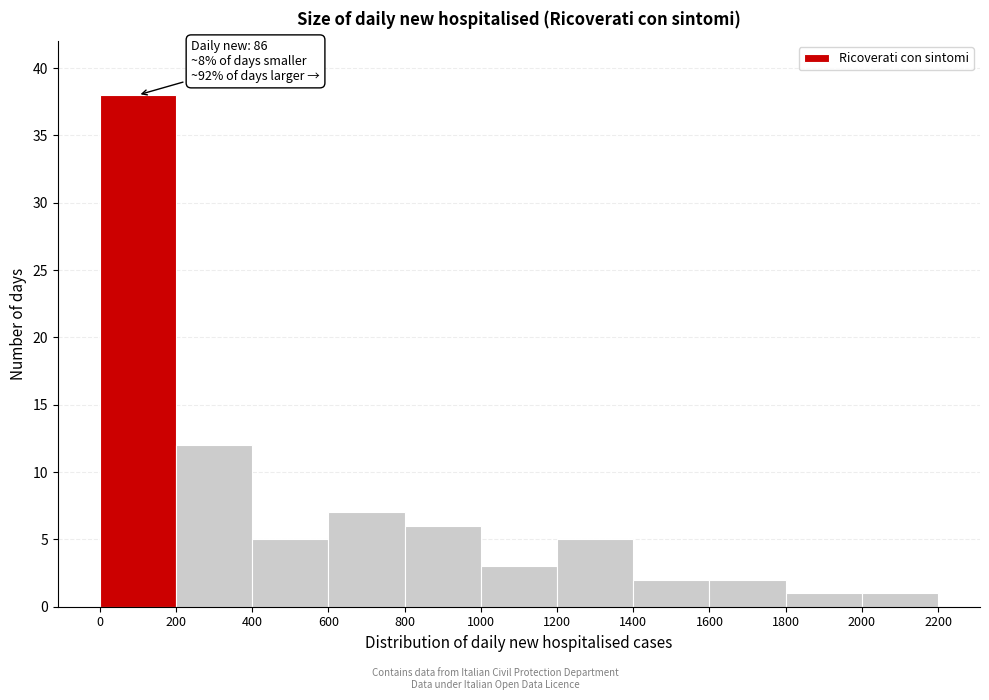

Over which range of the x-axis is the bar tallest?

0 to 200